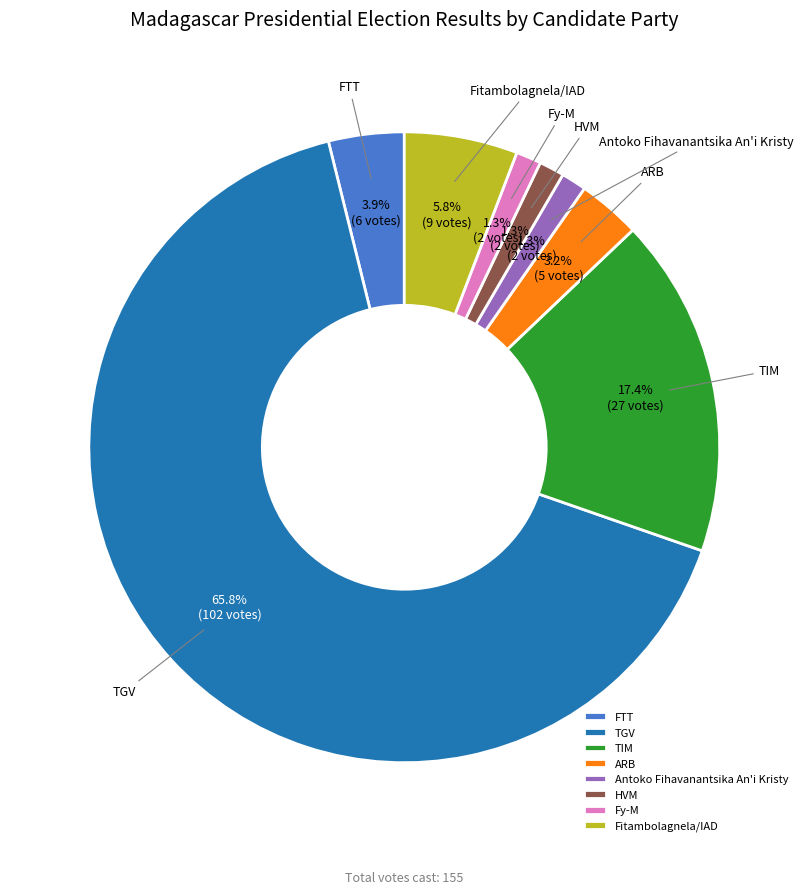

The TIM slice represents 17% of the pie. True or false?

True